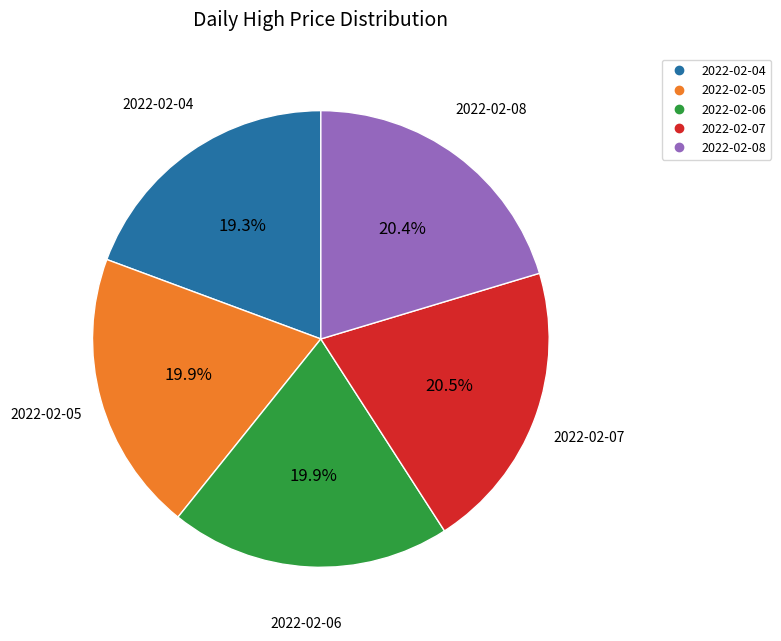

How many slices are in this pie chart?

5